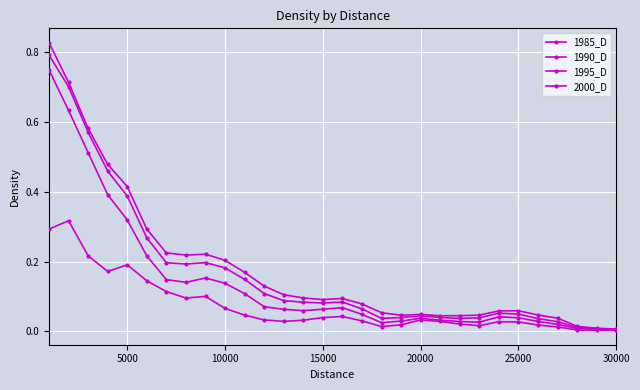

Which series has the largest range (max minus min)?

2000_D